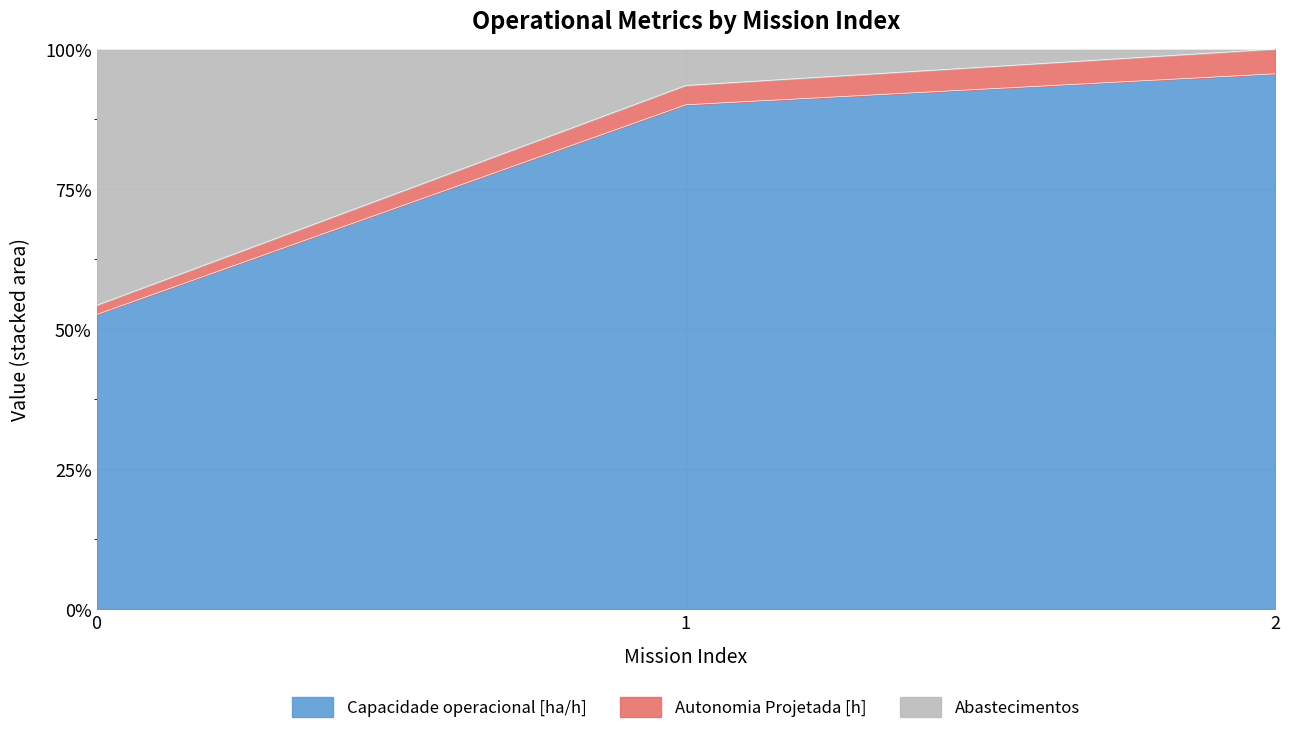

How many lines are shown in the chart?

3